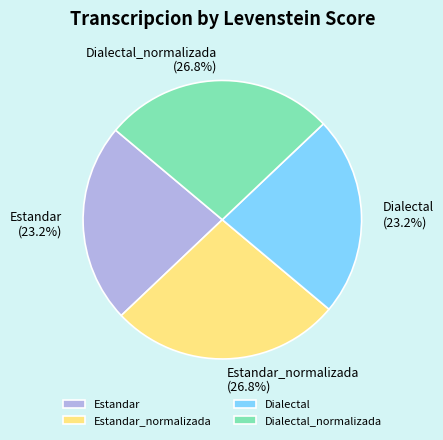

What portion of the pie excludes Dialectal?

76.8%